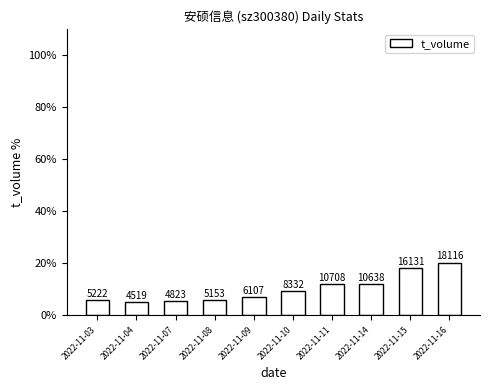

What is the difference between the second highest and minimum values?

12.9